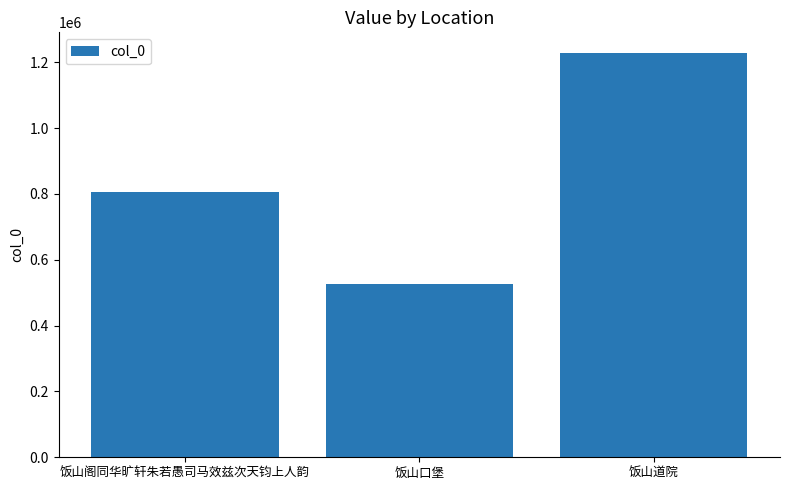

Is it true that the value at 饭山道院 is 1614669?

False